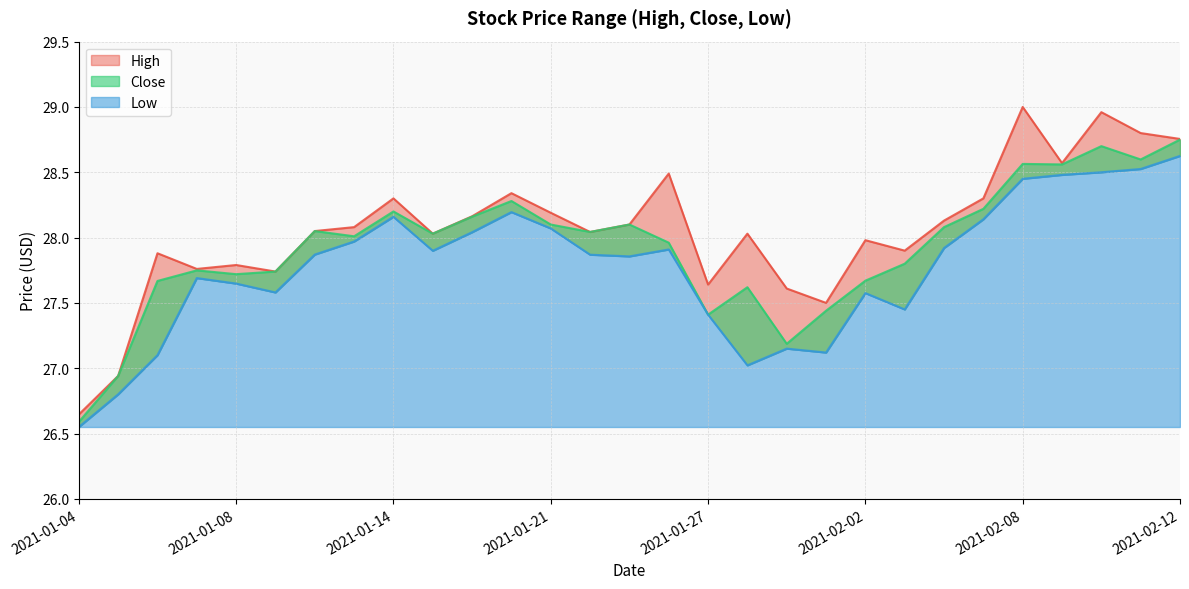

Reading left to right, list all the values displayed in this chart.

High: 2021-01-04=26.6	2021-01-05=26.9	2021-01-06=27.9	2021-01-07=27.8	2021-01-08=27.8	2021-01-11=27.7	2021-01-12=28.0	2021-01-13=28.1	2021-01-14=28.3	2021-01-15=28.0	2021-01-19=28.2	2021-01-20=28.3	2021-01-21=28.2	2021-01-22=28.0	2021-01-25=28.1	2021-01-26=28.5	2021-01-27=27.6	2021-01-28=28.0	2021-01-29=27.6	2021-02-01=27.5	2021-02-02=28.0	2021-02-03=27.9	2021-02-04=28.1	2021-02-05=28.3	2021-02-08=29.0	2021-02-09=28.6	2021-02-10=29.0	2021-02-11=28.8	2021-02-12=28.8
Close: 2021-01-04=26.6	2021-01-05=26.9	2021-01-06=27.7	2021-01-07=27.7	2021-01-08=27.7	2021-01-11=27.7	2021-01-12=28.0	2021-01-13=28.0	2021-01-14=28.2	2021-01-15=28.0	2021-01-19=28.2	2021-01-20=28.3	2021-01-21=28.1	2021-01-22=28.0	2021-01-25=28.1	2021-01-26=28.0	2021-01-27=27.4	2021-01-28=27.6	2021-01-29=27.2	2021-02-01=27.4	2021-02-02=27.7	2021-02-03=27.8	2021-02-04=28.1	2021-02-05=28.2	2021-02-08=28.6	2021-02-09=28.6	2021-02-10=28.7	2021-02-11=28.6	2021-02-12=28.8
Low: 2021-01-04=26.5	2021-01-05=26.8	2021-01-06=27.1	2021-01-07=27.7	2021-01-08=27.6	2021-01-11=27.6	2021-01-12=27.9	2021-01-13=28.0	2021-01-14=28.2	2021-01-15=27.9	2021-01-19=28.0	2021-01-20=28.2	2021-01-21=28.1	2021-01-22=27.9	2021-01-25=27.9	2021-01-26=27.9	2021-01-27=27.4	2021-01-28=27.0	2021-01-29=27.1	2021-02-01=27.1	2021-02-02=27.6	2021-02-03=27.5	2021-02-04=27.9	2021-02-05=28.1	2021-02-08=28.5	2021-02-09=28.5	2021-02-10=28.5	2021-02-11=28.5	2021-02-12=28.6